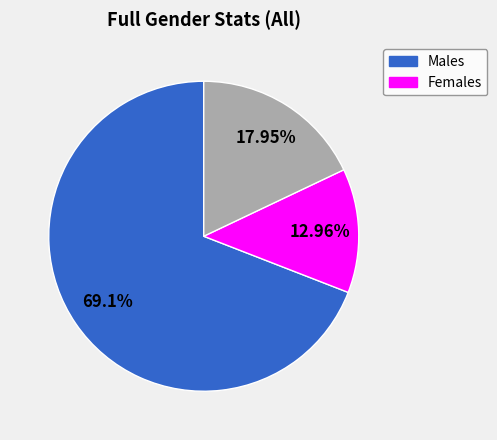

Is there a majority slice in this chart?

Yes